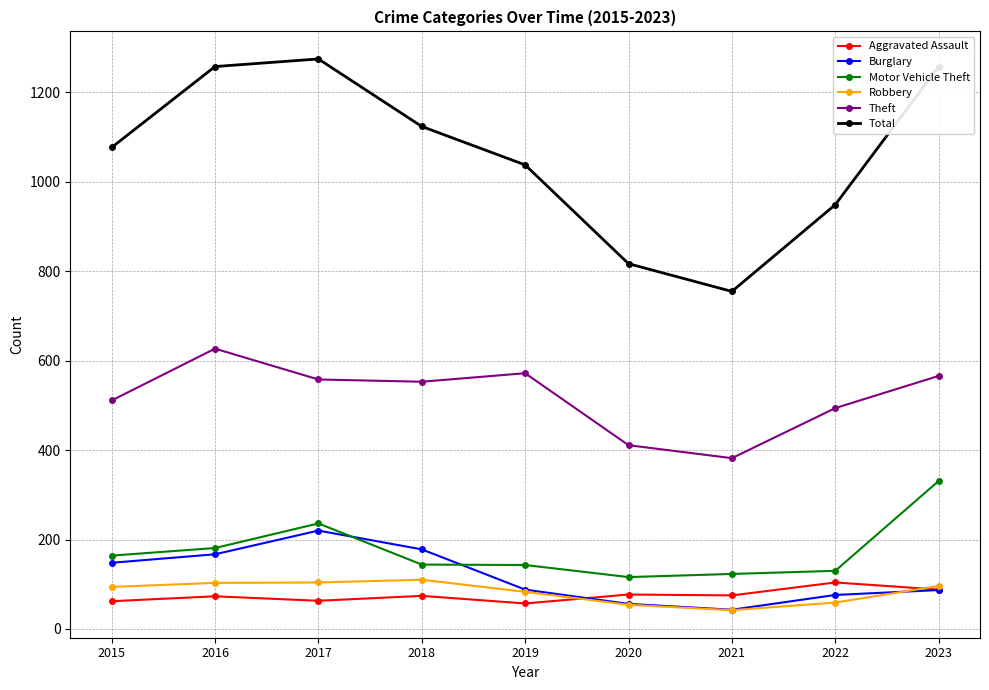

Read the Aggravated Assault value at 2019.

57